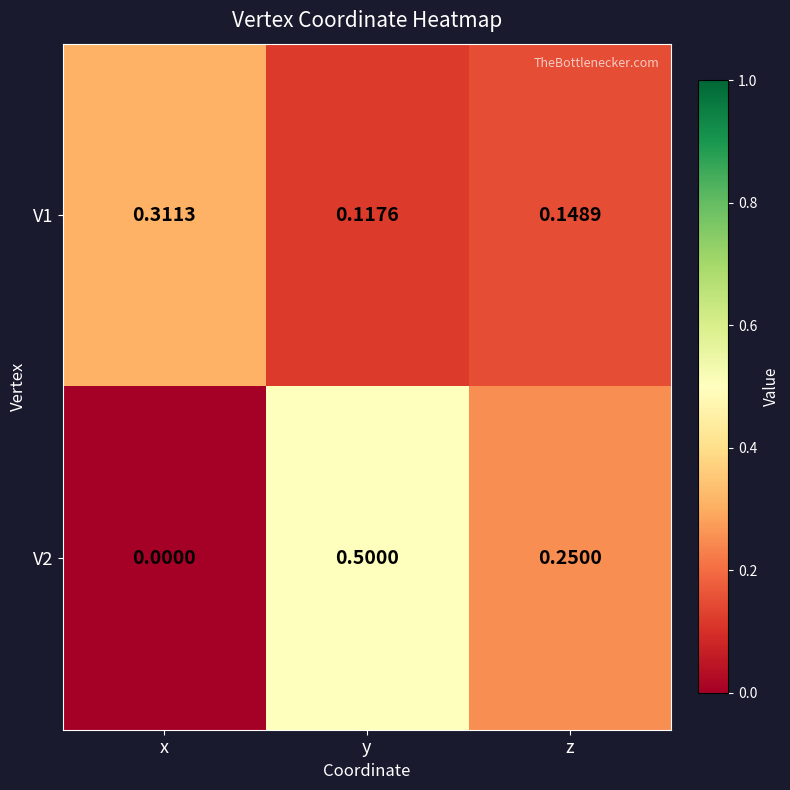

Rank the categories by V2 value from highest to lowest.

y, z, x